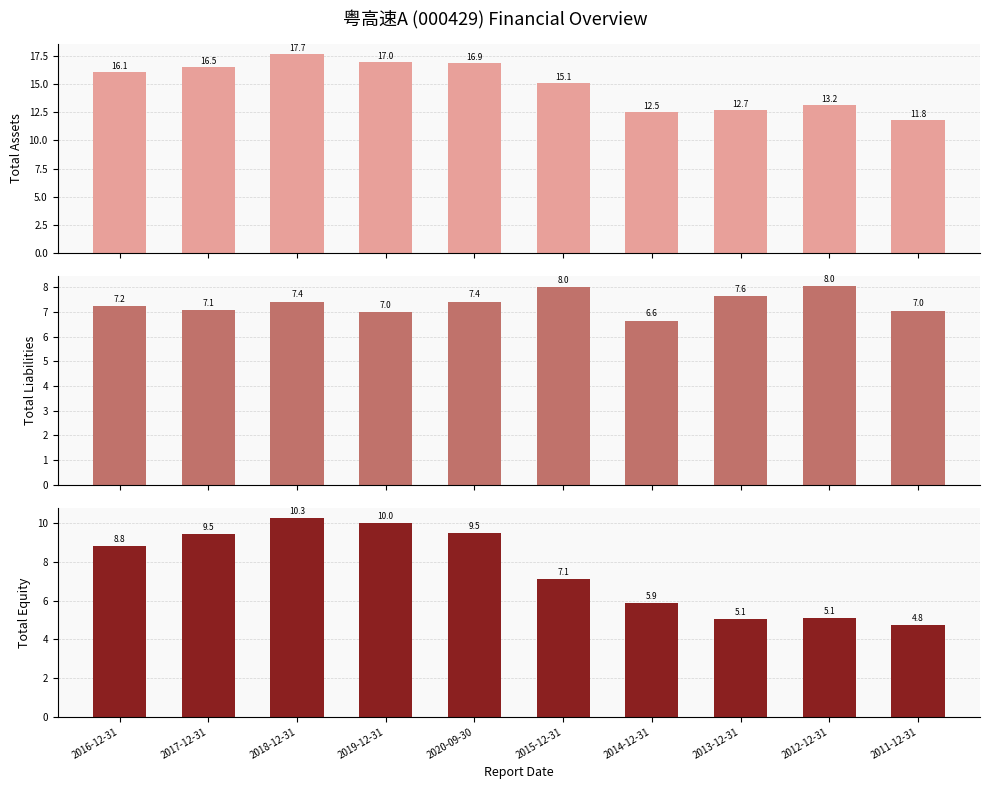

What is the label of the 3rd bar from the right?

2013-12-31